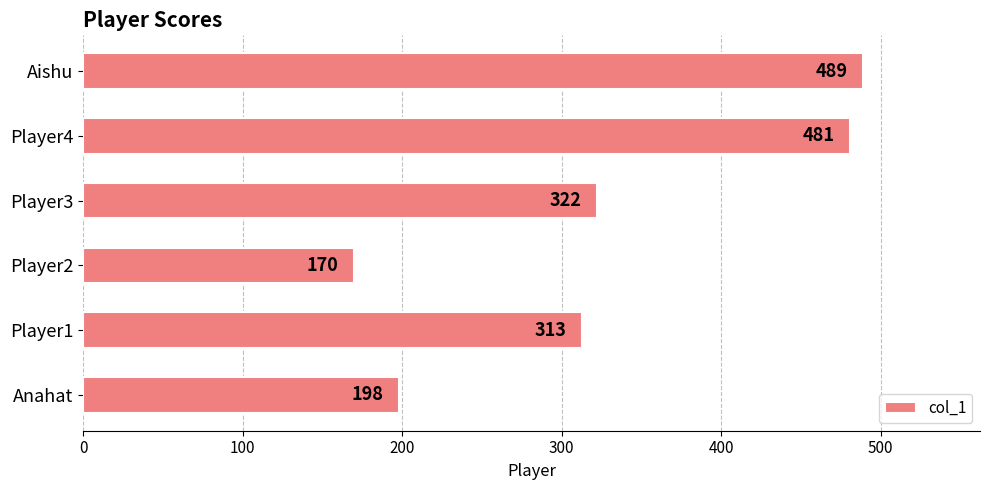

What is the ratio of the value at Player2 to the value at Aishu?

0.3